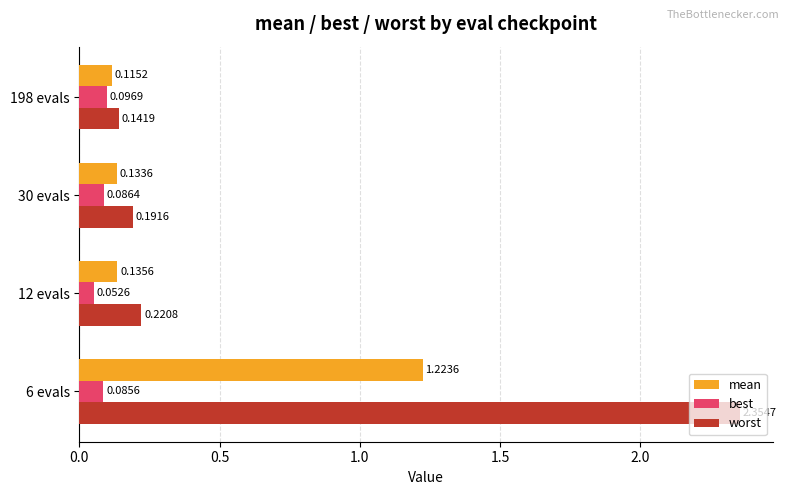

What is the sum of all best values?

0.3